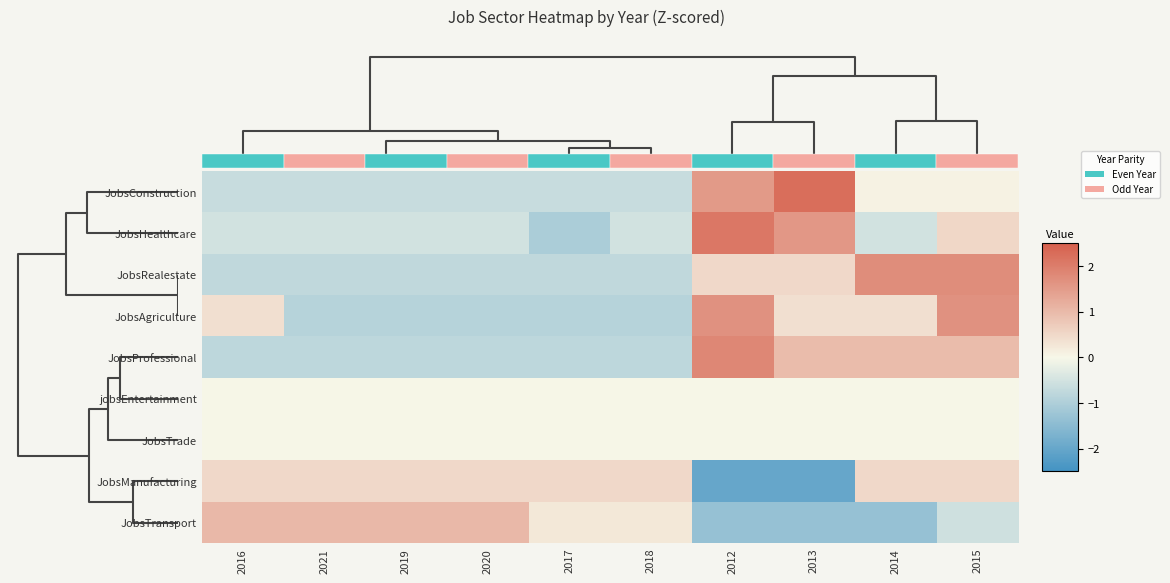

At how many categories does at least one series exceed 0?

10